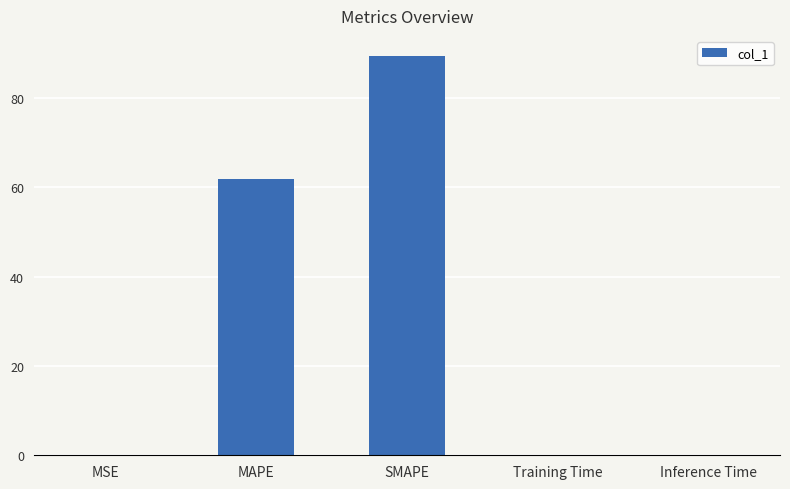

What is the maximum value shown in the chart?

89.4